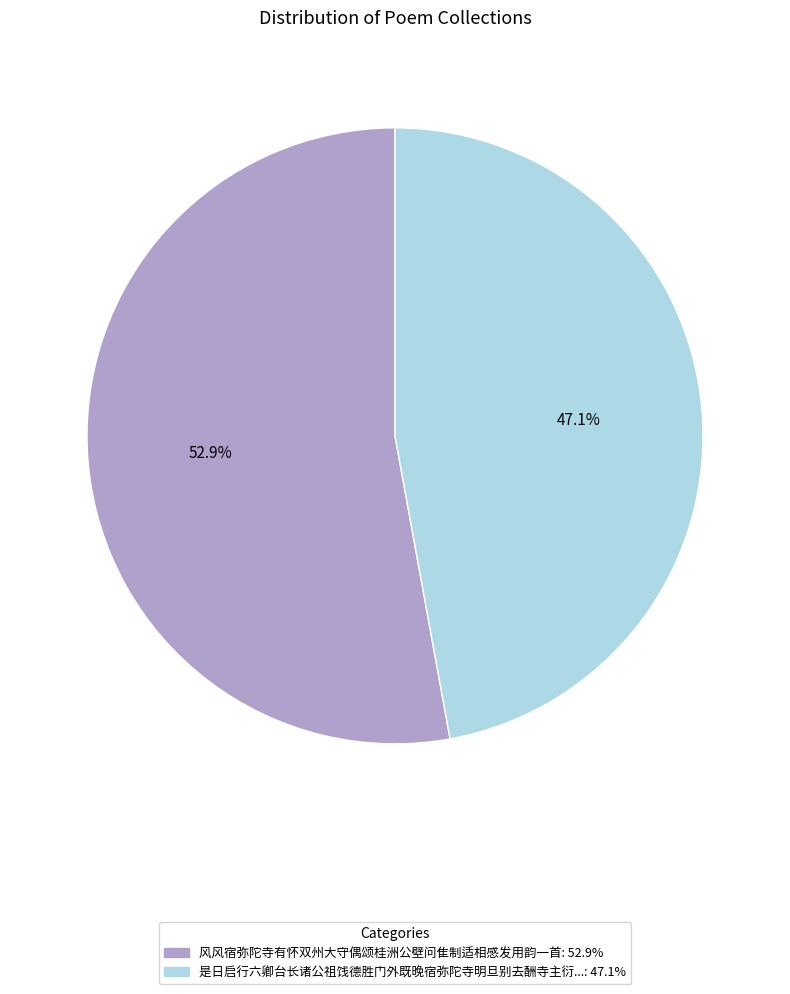

Is there any slice that represents more than half of the pie?

Yes